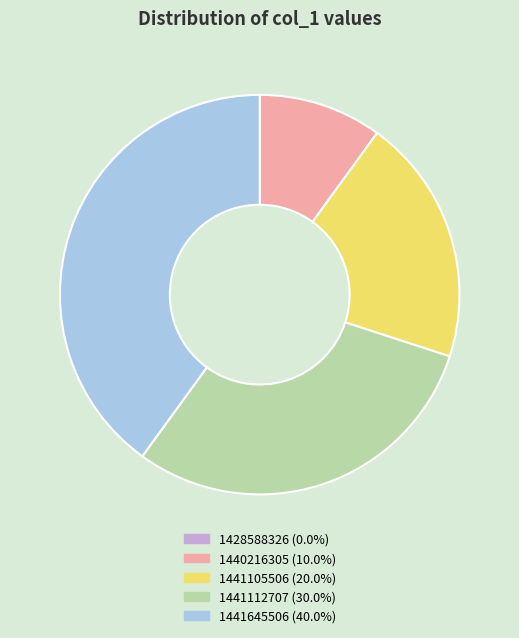

Do 1441645506 (40.0%) and 1441112707 (30.0%) together represent more than half of the pie?

Yes